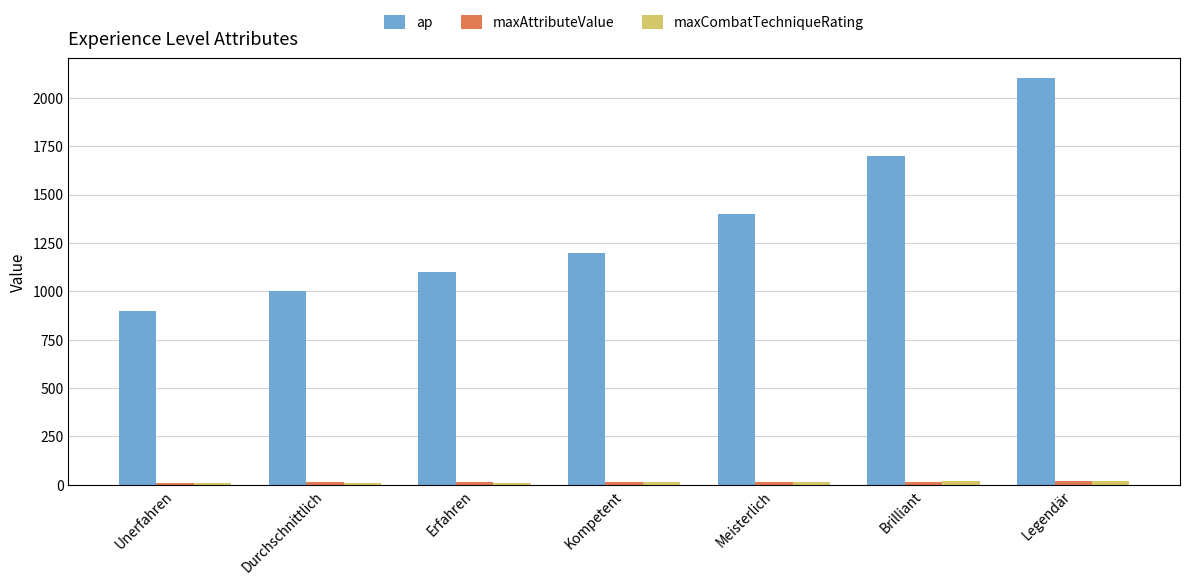

The ap series shows 900 at Unerfahren. True or false?

True